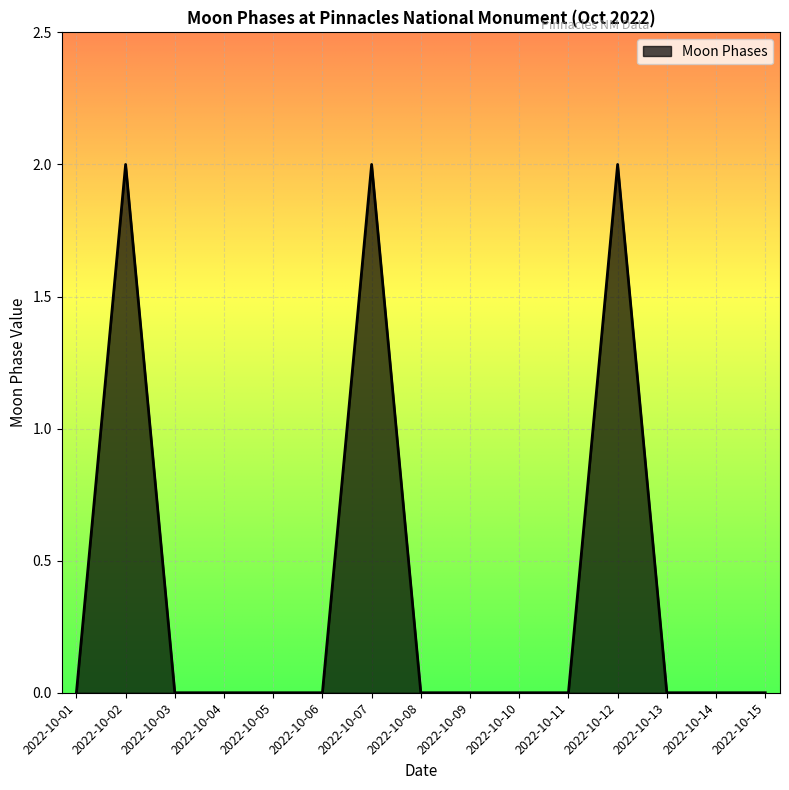

Is it true that the value at 2022-10-14 is -1?

False